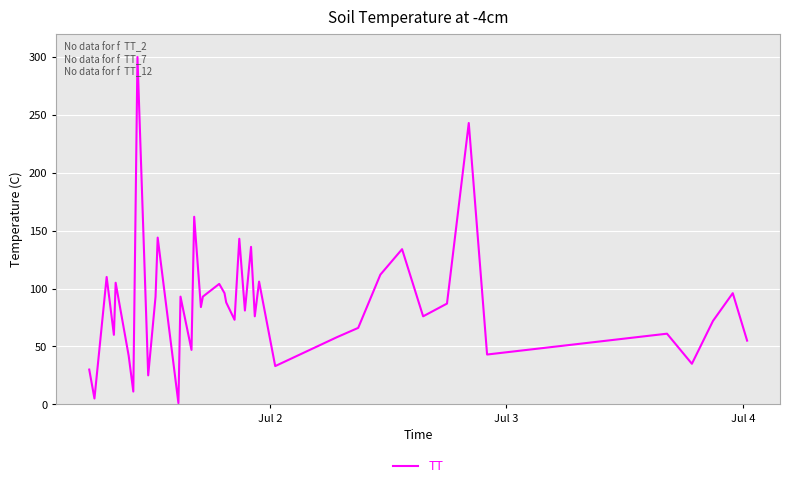

How many series are shown in this chart?

1